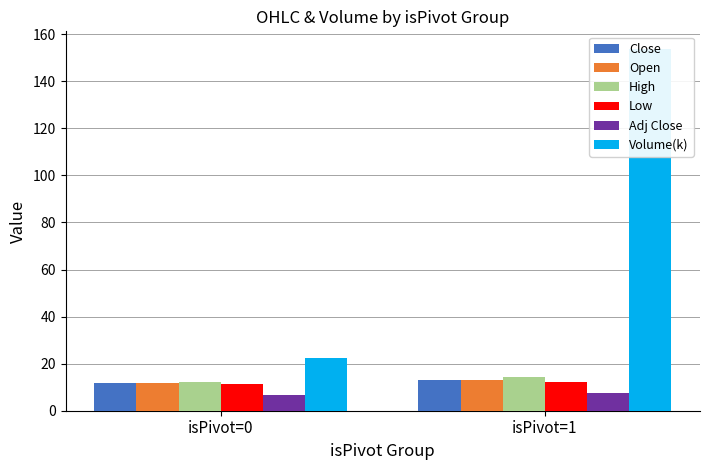

Reading left to right, extract all data points from this chart.

Close: isPivot=0=11.8	isPivot=1=13.0
Open: isPivot=0=11.8	isPivot=1=13.1
High: isPivot=0=12.1	isPivot=1=14.1
Low: isPivot=0=11.5	isPivot=1=12.2
Adj Close: isPivot=0=6.7	isPivot=1=7.4
Volume(k): isPivot=0=22.4	isPivot=1=153.5